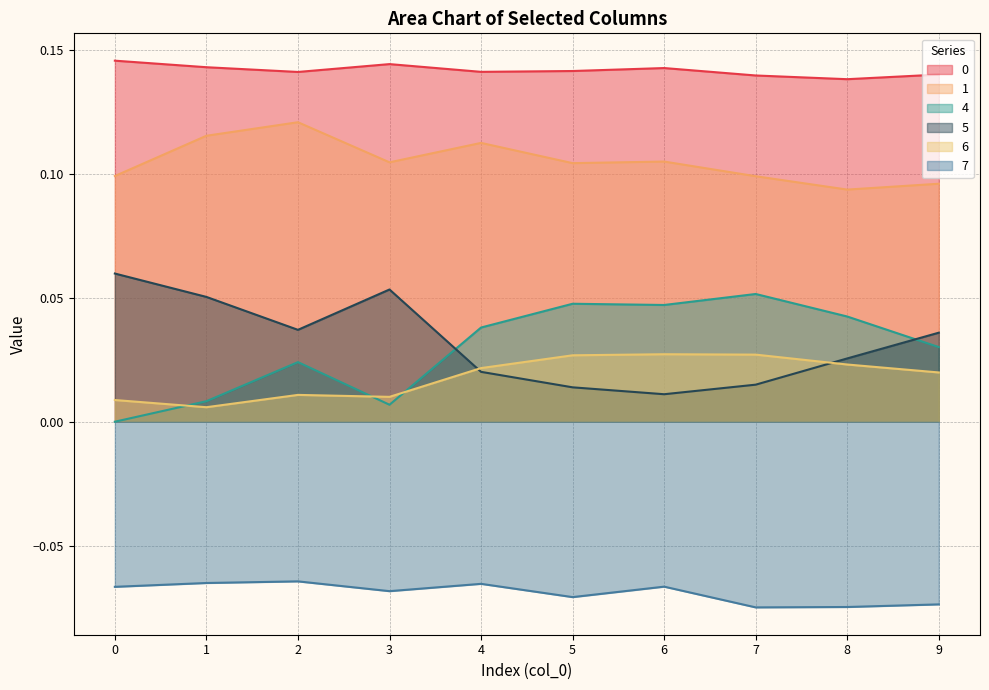

What is the total value across all series at 4?

0.3